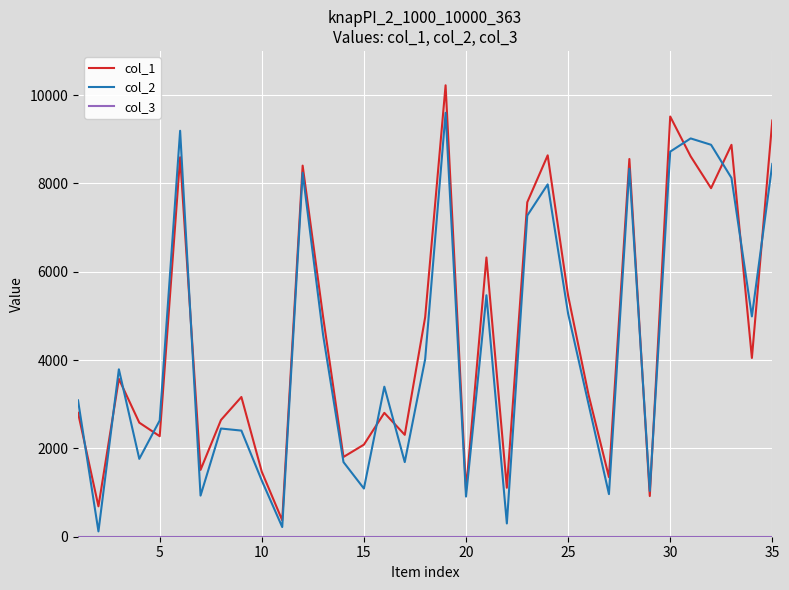

What is the smallest value displayed?

1